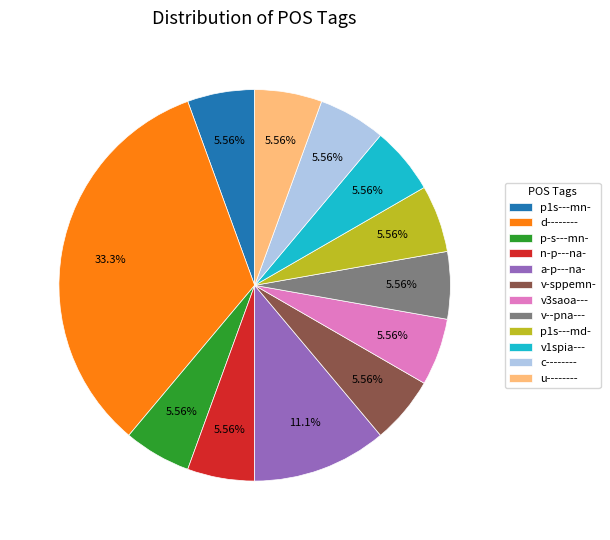

Is there any slice that represents more than half of the pie?

No